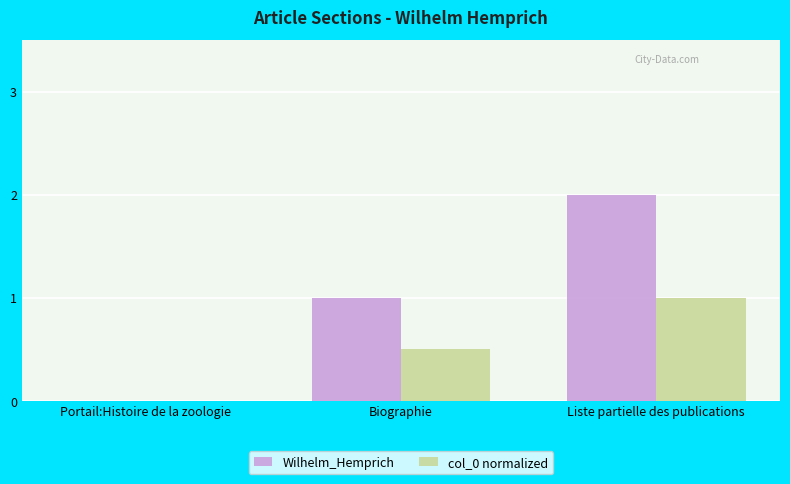

The value of Wilhelm_Hemprich at Biographie is 0.6. True or false?

False